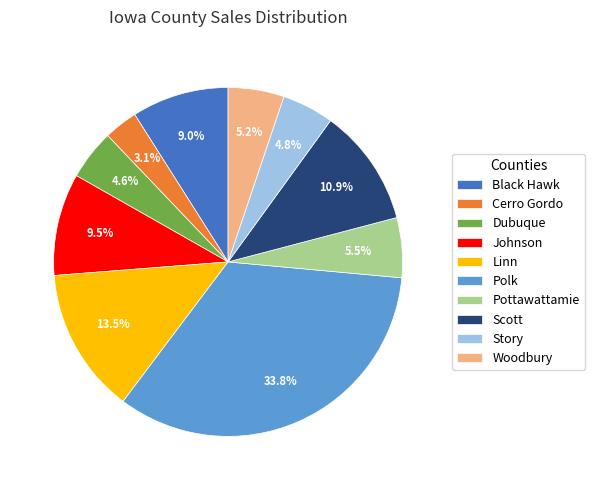

Is there a majority slice in this chart?

No